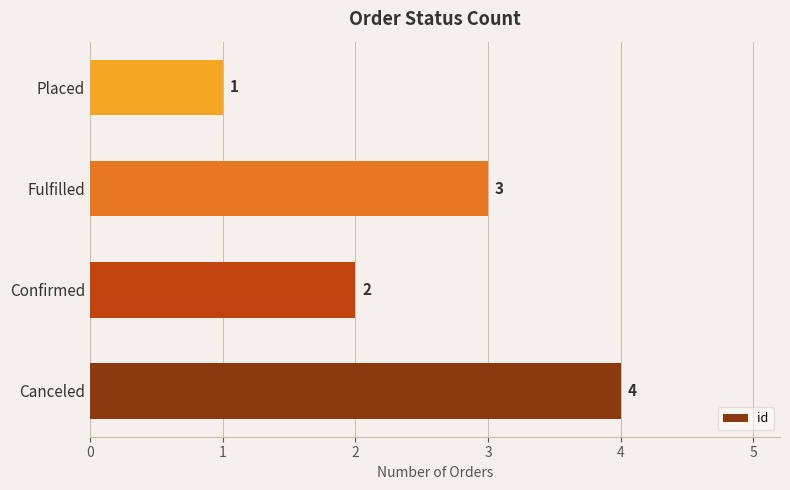

What is the sum of the values at Confirmed and Canceled?

6